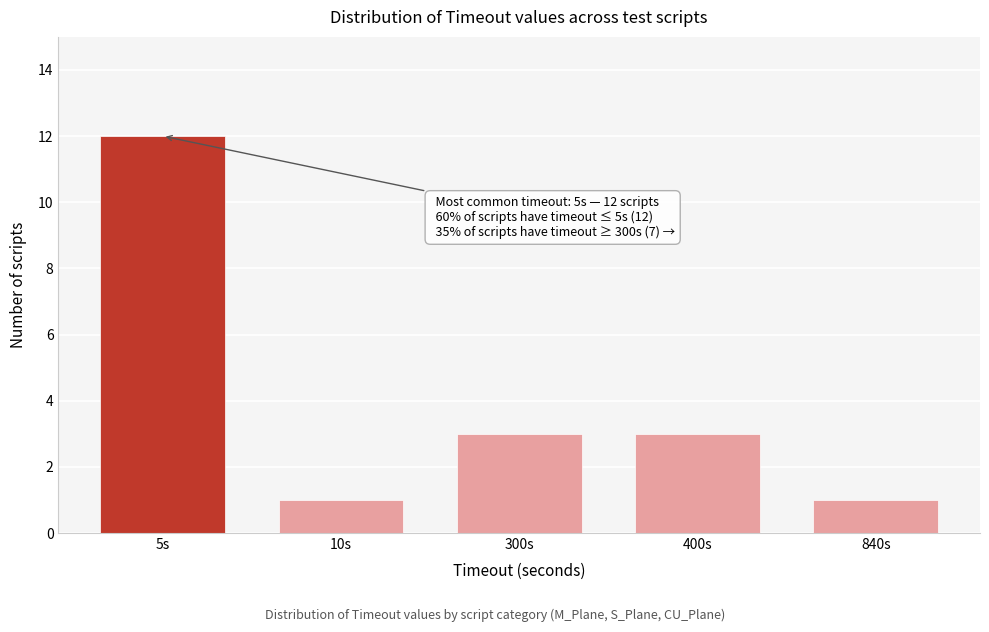

Reading left to right, list all the values displayed in this chart.

5s=12	10s=1	300s=3	400s=3	840s=1